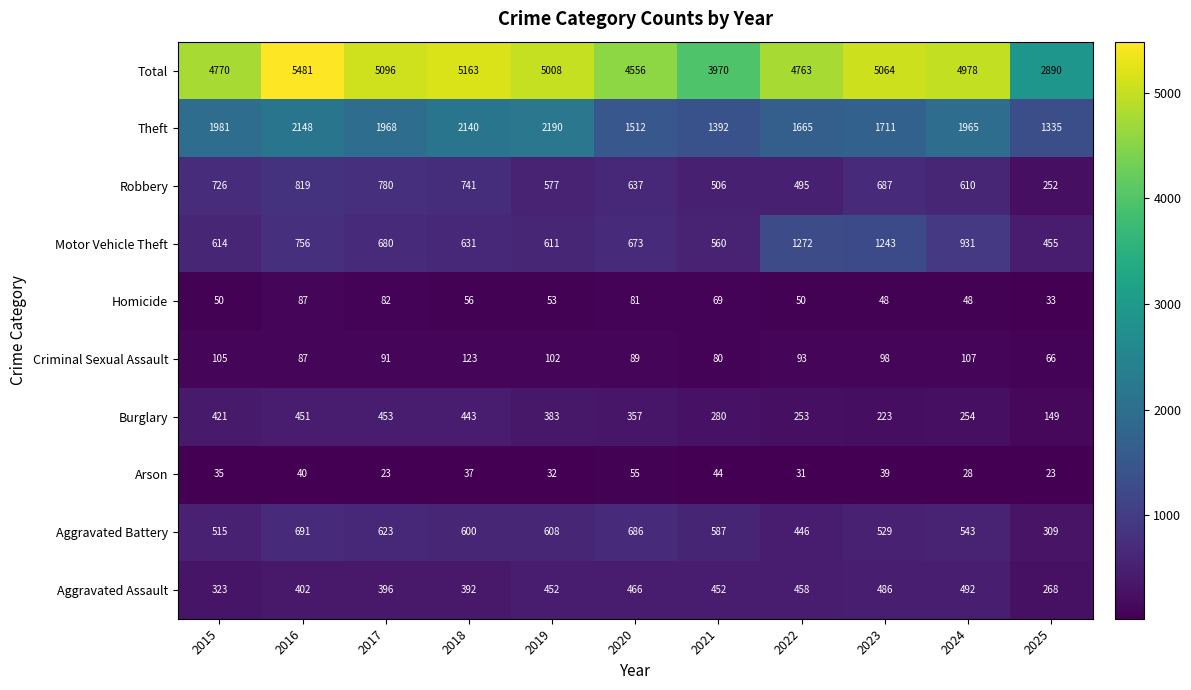

True or false: Aggravated Battery has a value of 587 at 2021.

True